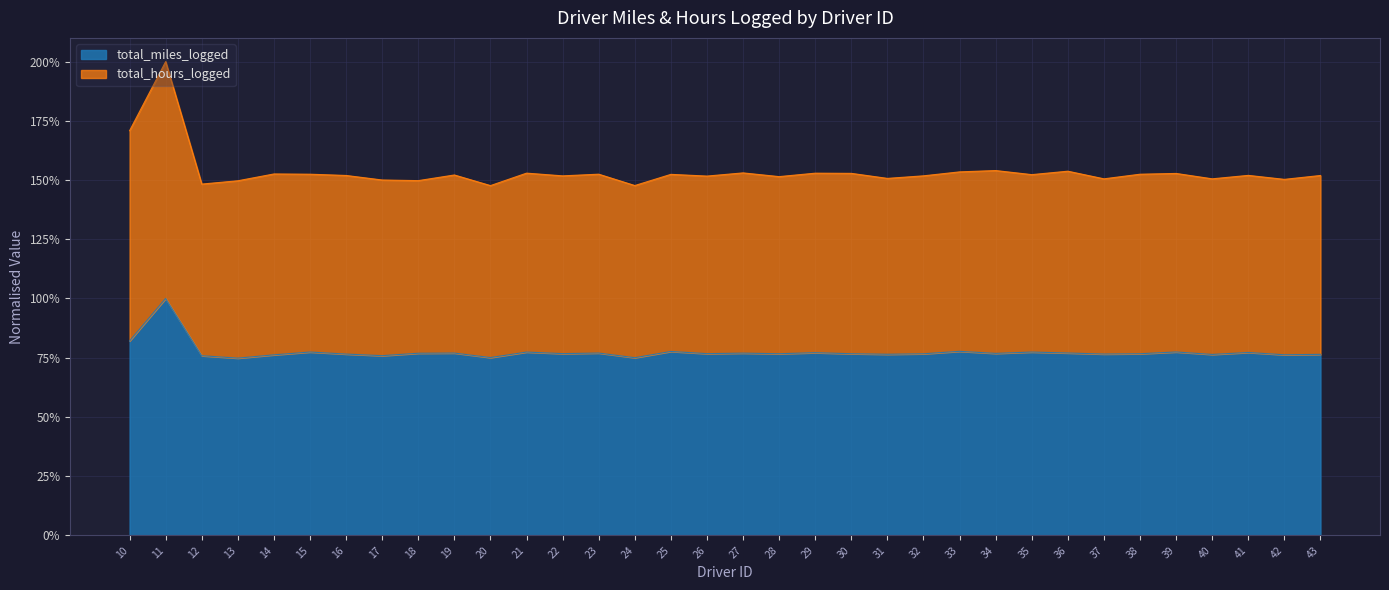

List the series in order of their peak value, highest first.

total_hours_logged, total_miles_logged